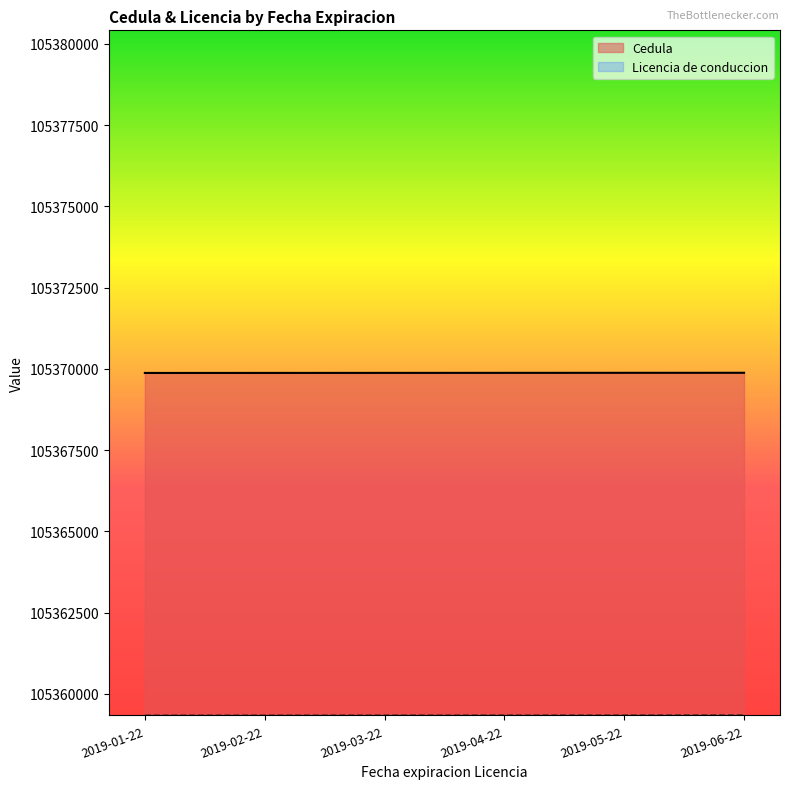

What is the average value of the Cedula series?

105369876.5